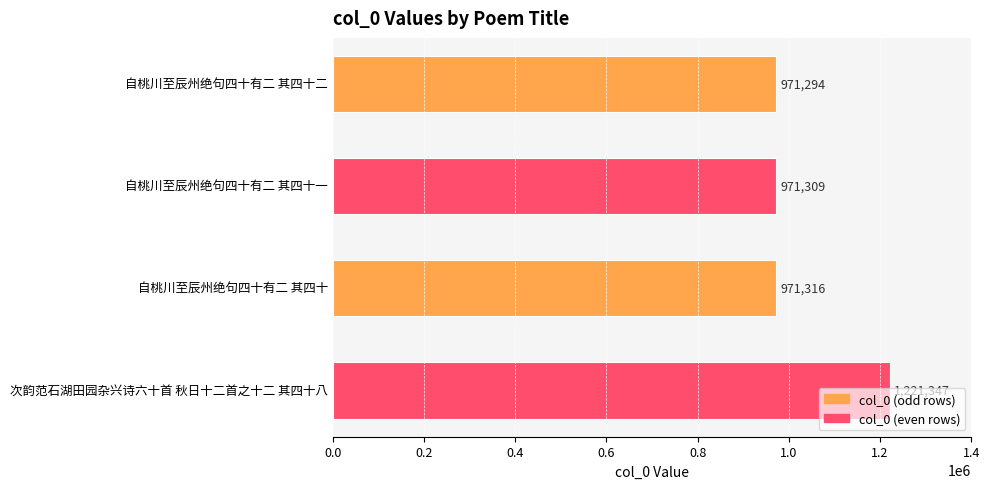

What is the greatest value displayed?

1221347